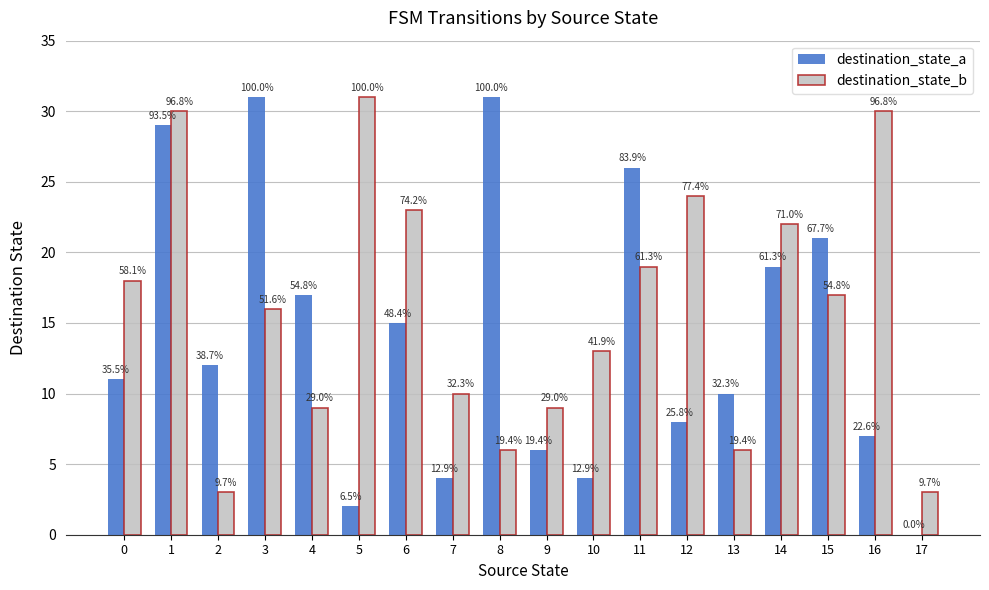

Reading right to left, list all the values displayed in this chart.

destination_state_a: 17=0	16=7	15=21	14=19	13=10	12=8	11=26	10=4	9=6	8=31	7=4	6=15	5=2	4=17	3=31	2=12	1=29	0=11
destination_state_b: 17=3	16=30	15=17	14=22	13=6	12=24	11=19	10=13	9=9	8=6	7=10	6=23	5=31	4=9	3=16	2=3	1=30	0=18